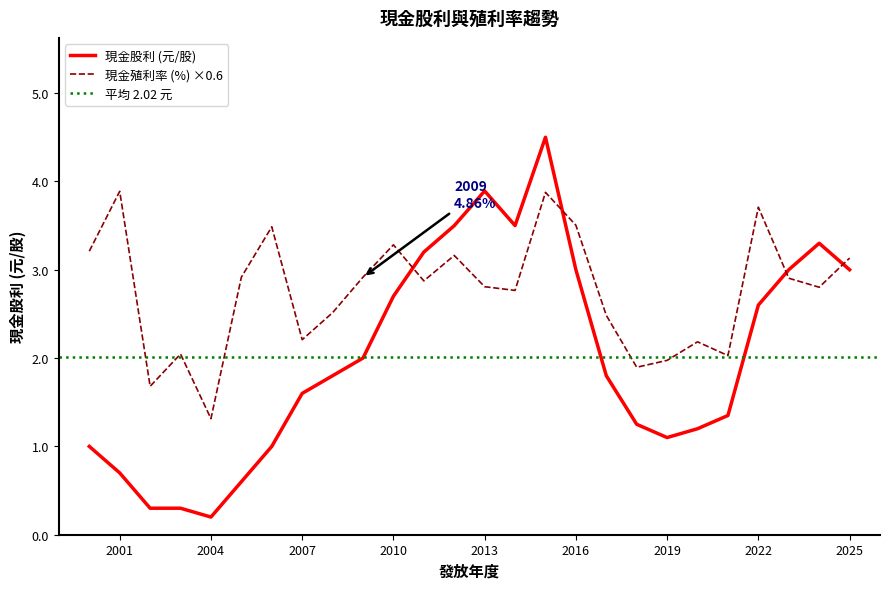

Where do 現金股利 (元/股) and 現金殖利率 (%) first cross each other?

2010 and 2011